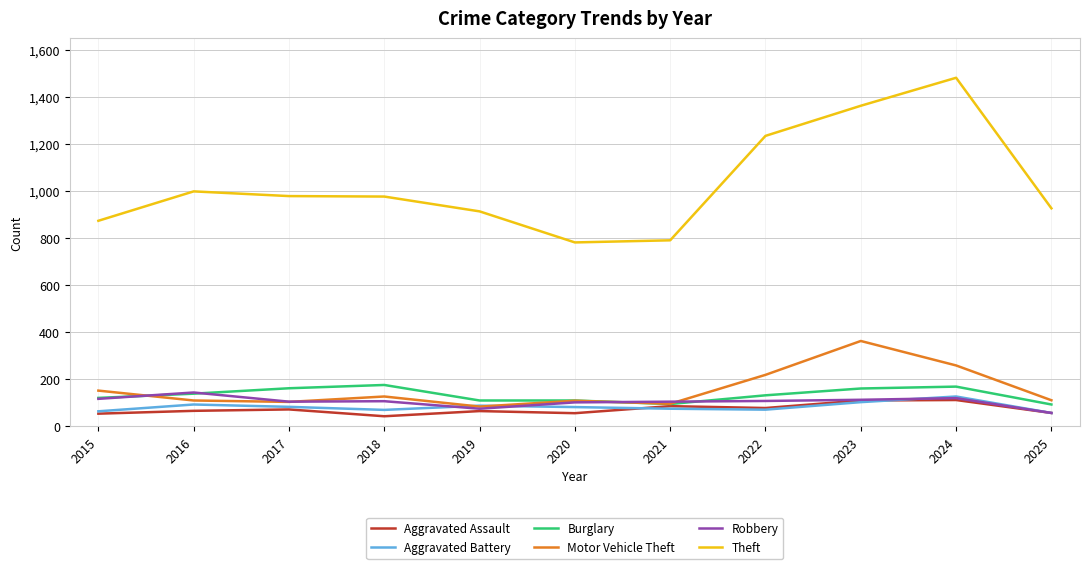

What is the minimum value for Aggravated Battery?

57